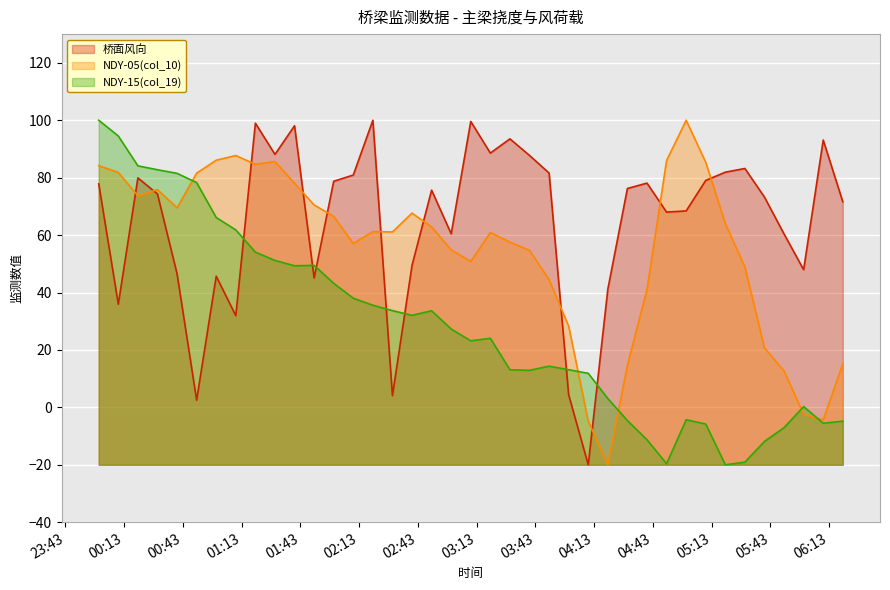

True or false: 桥面风向 has a value of 49.5 at 2025-03-01 02:40:00.

True